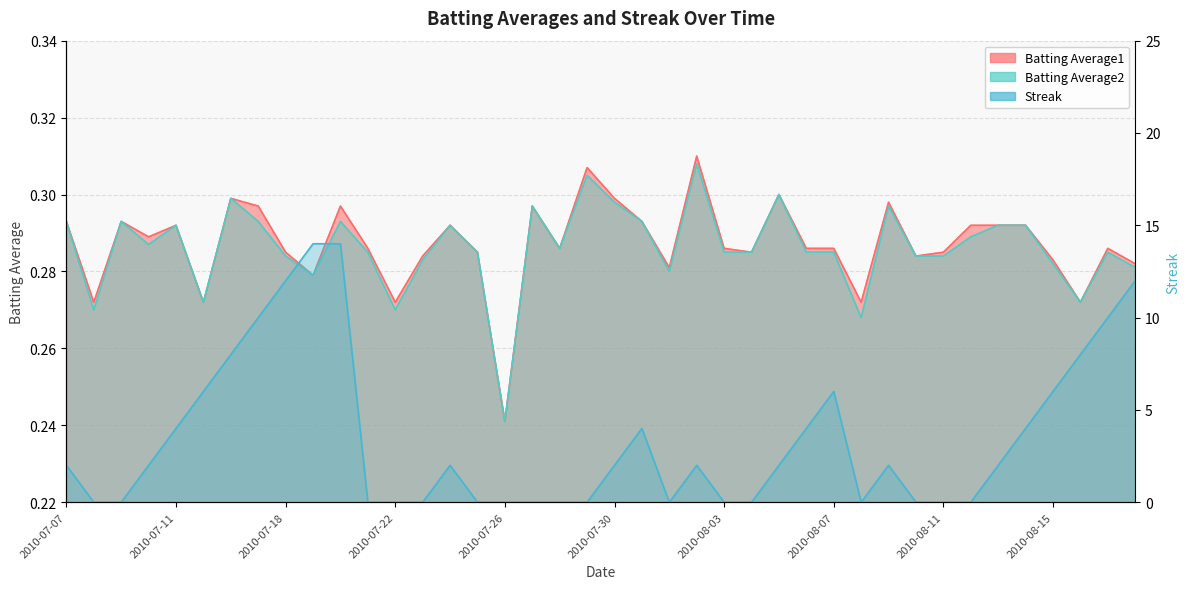

After their last crossing, which series has the higher values: Batting Average1 or Streak?

Streak